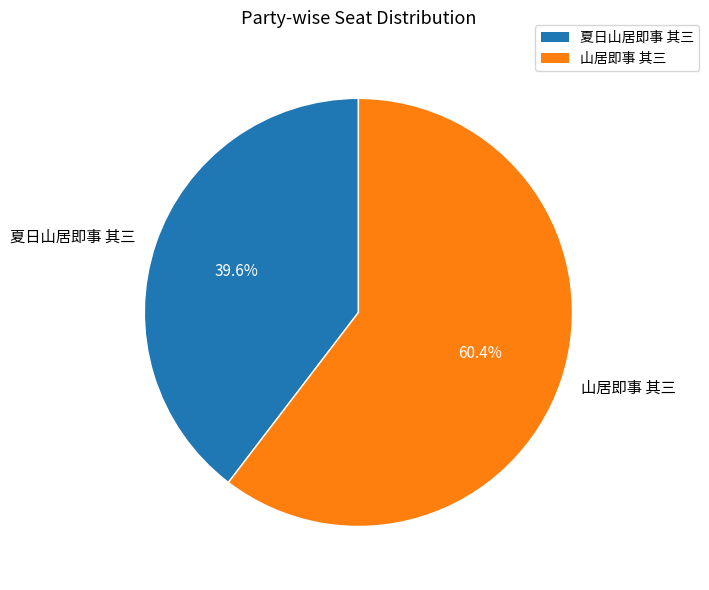

Which category has the smallest portion of the pie?

夏日山居即事 其三